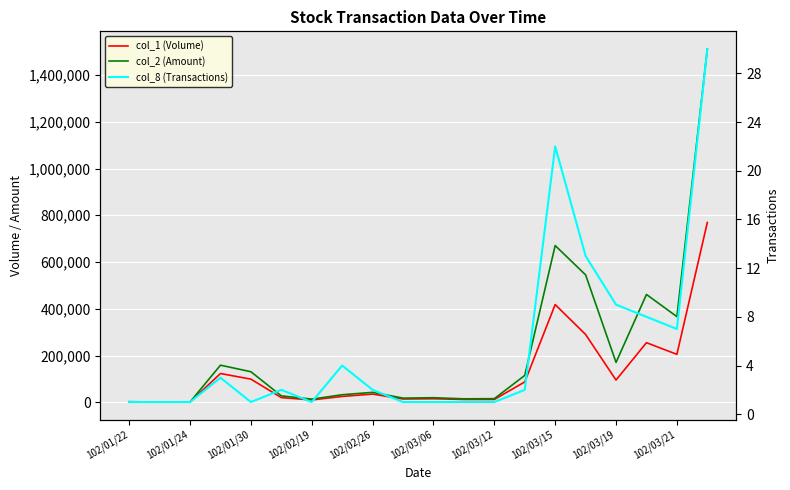

Which series changed the most between 102/03/15 and 102/03/19?

col_2 (Amount)